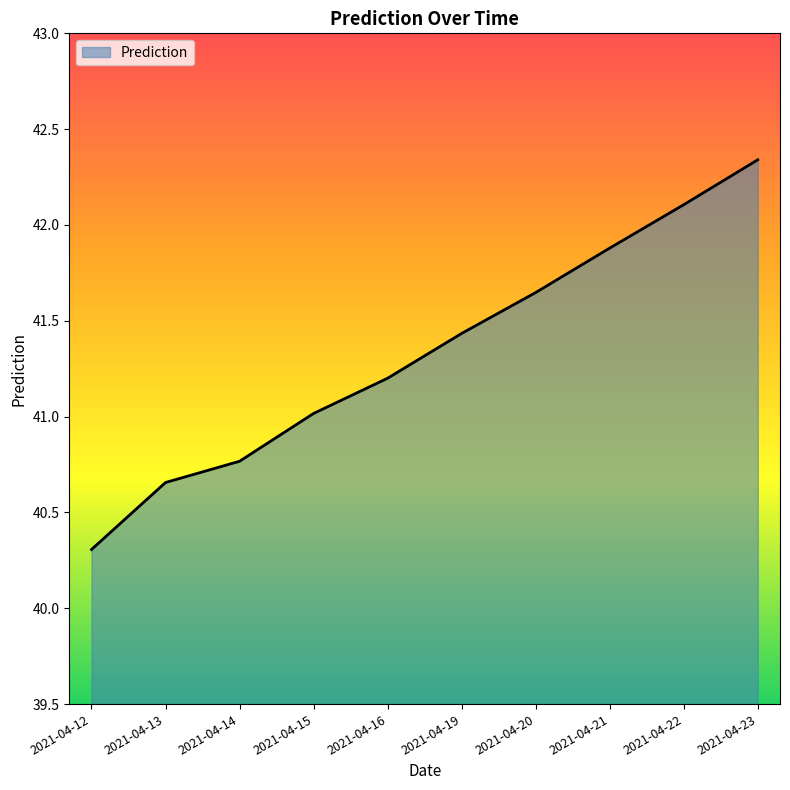

What is the difference between the maximum and minimum values?

2.0